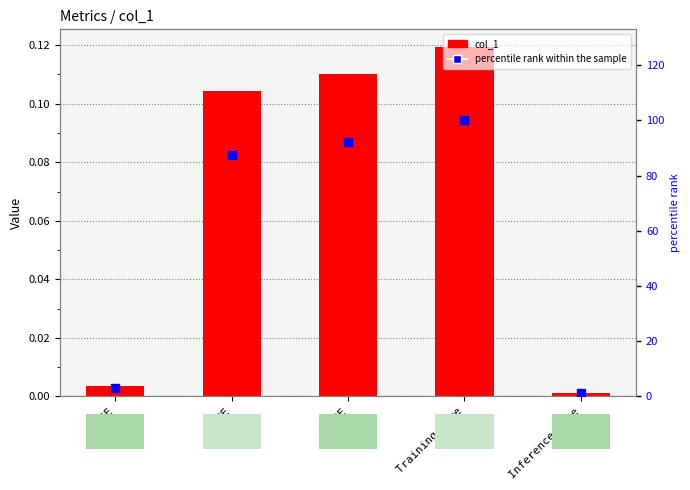

What is the total value across all series at Inference Time?

1.1